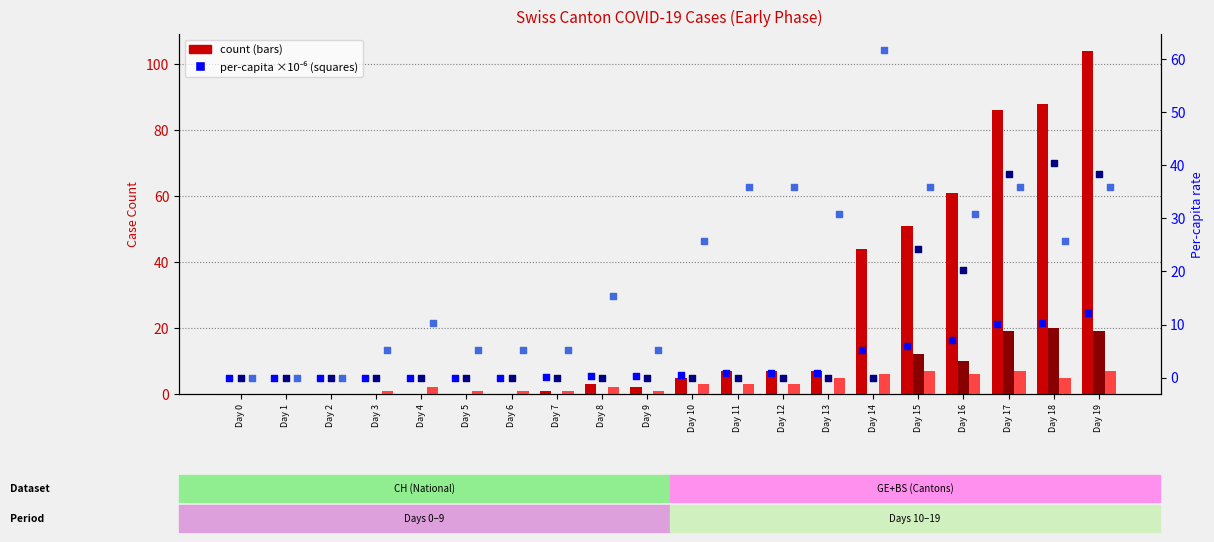

At how many categories does at least one series exceed 50?

6